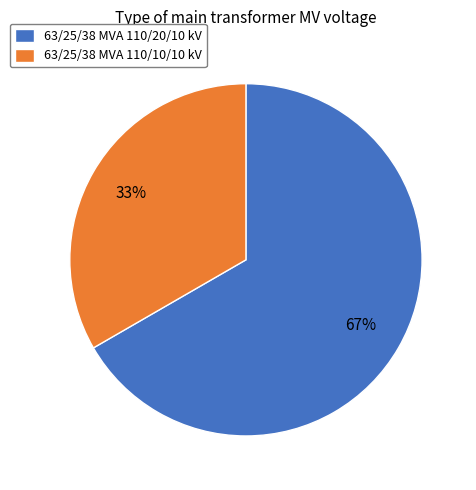

How many slices are in this pie chart?

2